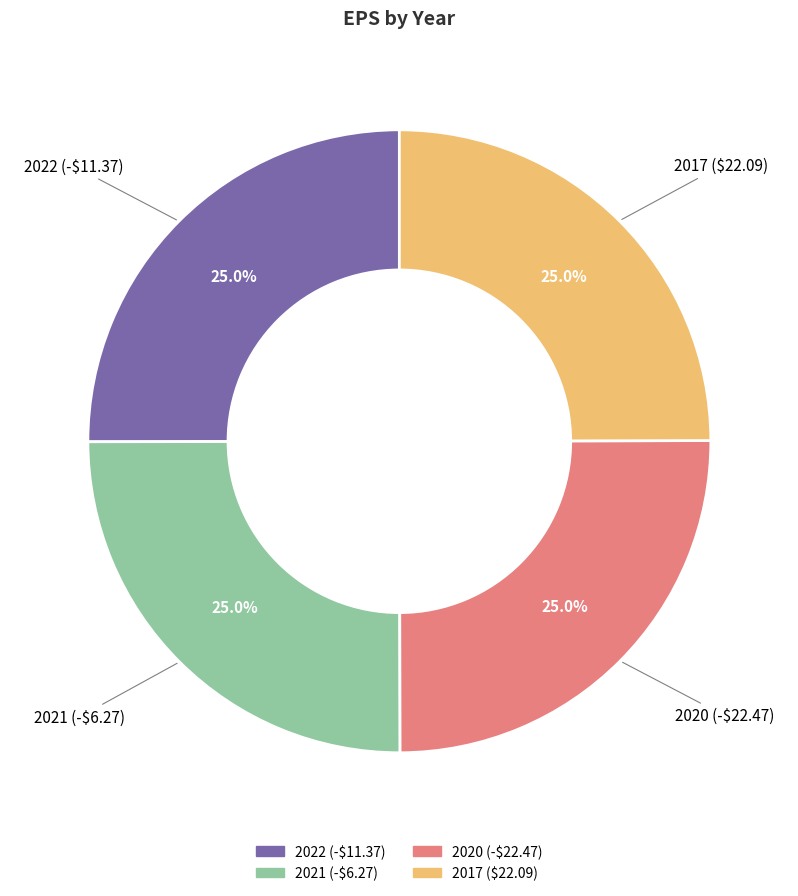

Is 2020 (-$22.47) the majority of the pie?

No